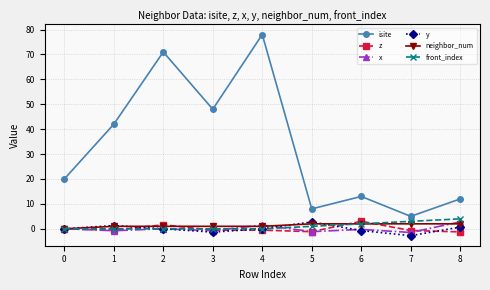

What is the sum of all neighbor_num values?

12.0